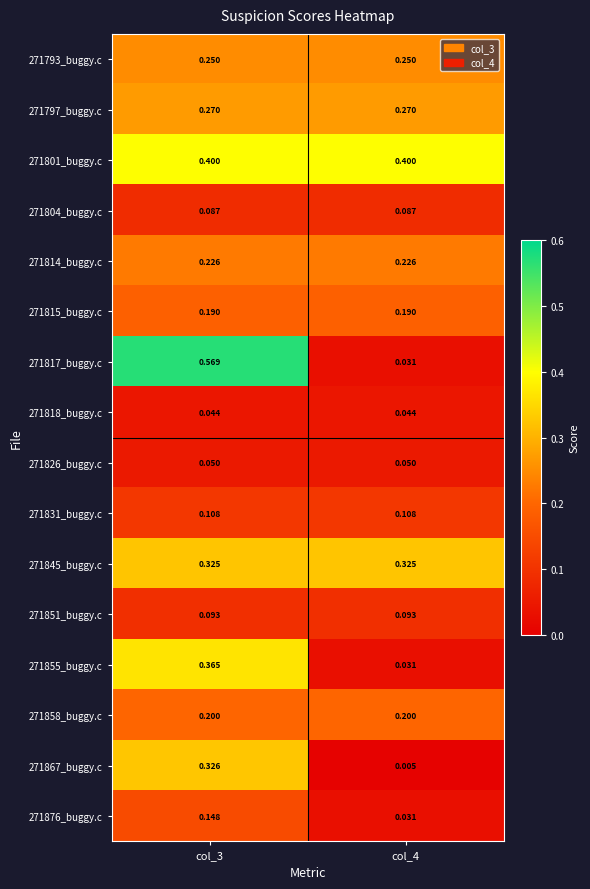

Which series has the largest range (max minus min)?

271817_buggy.c